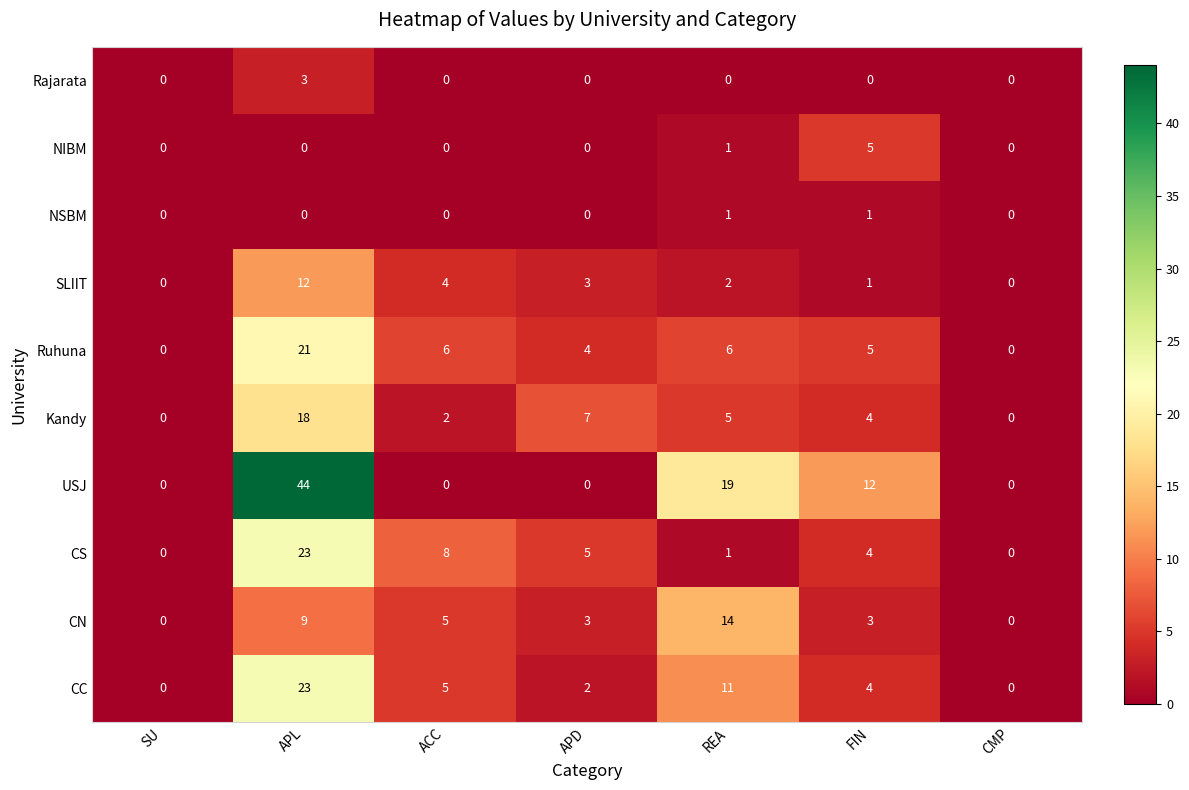

What is the difference between the second highest and second lowest values in the CS series?

8